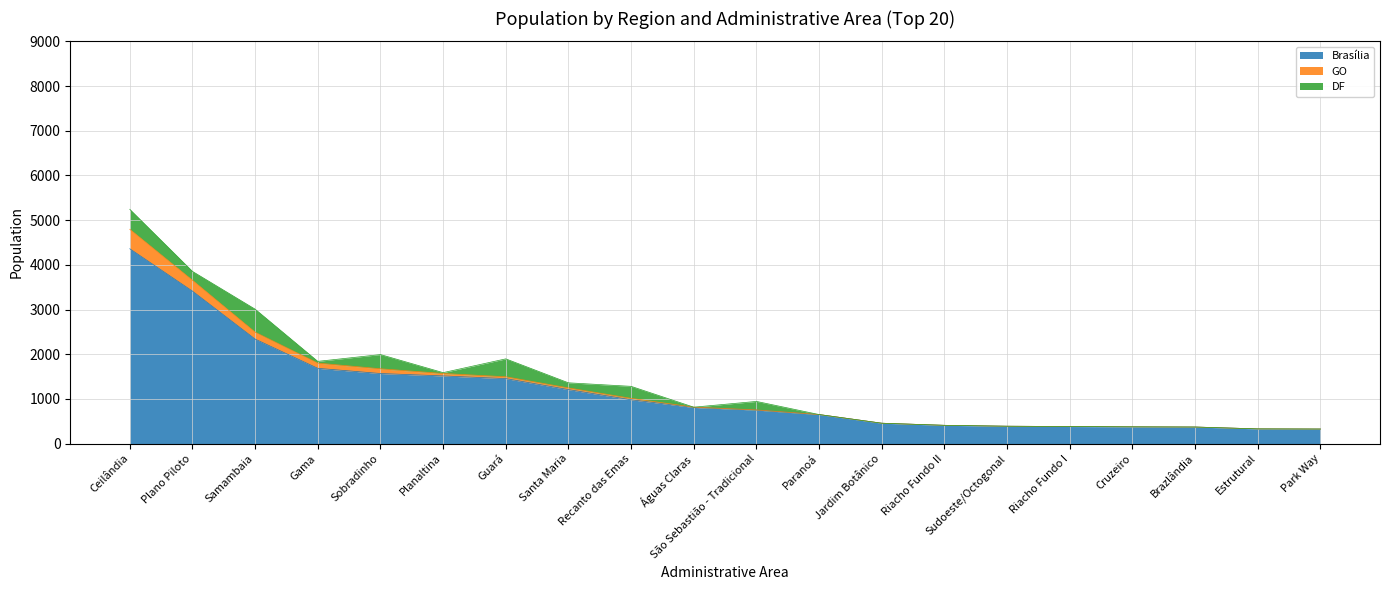

True or false: GO has more than 2 interior local peaks.

False